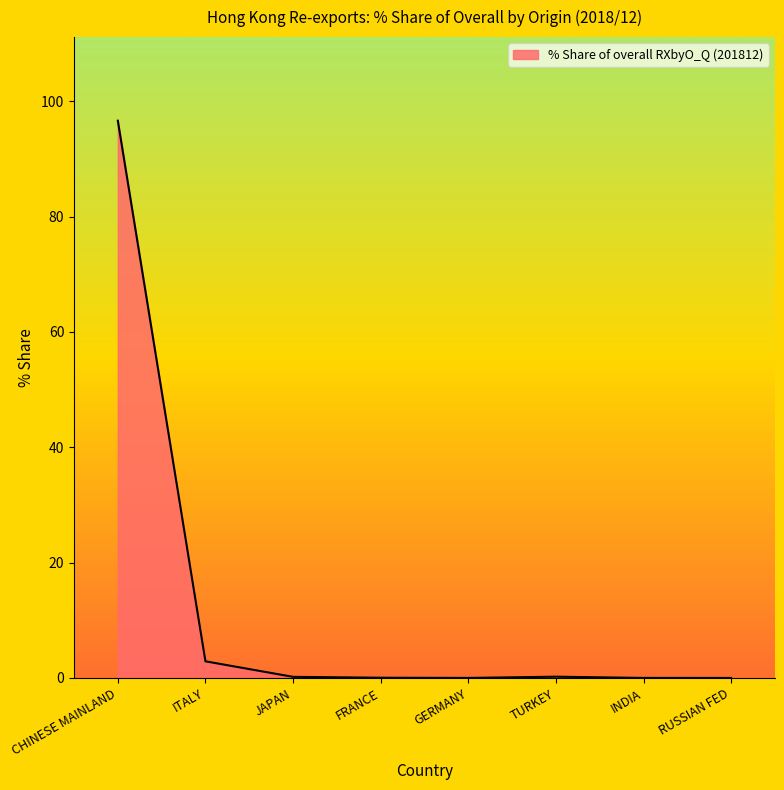

Count the number of categories in the chart.

8